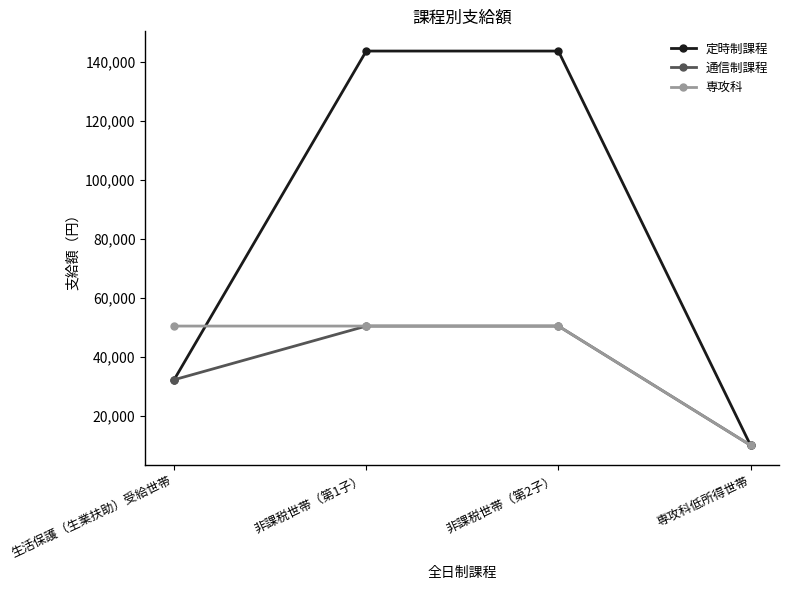

What is the minimum value shown in the chart?

10100